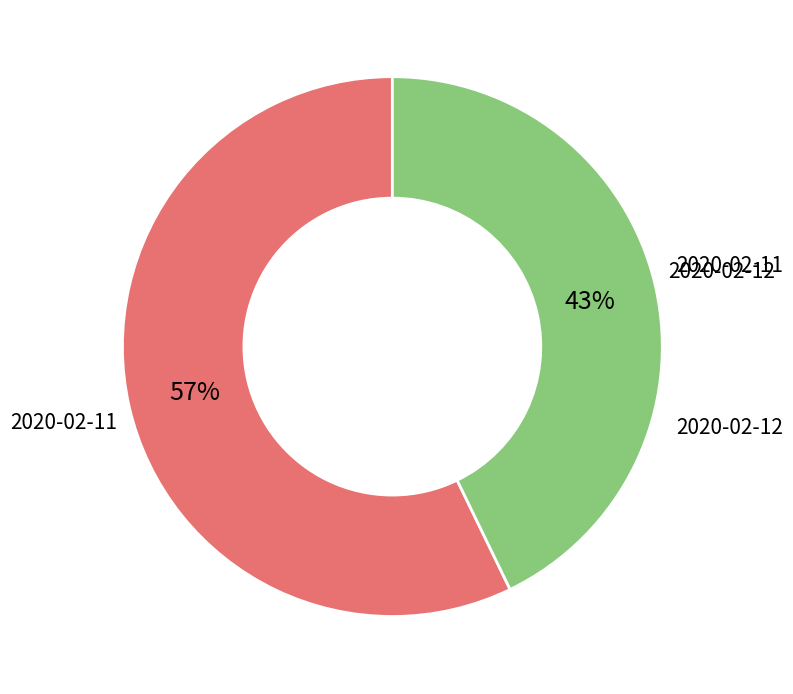

Does any single category account for the majority?

Yes